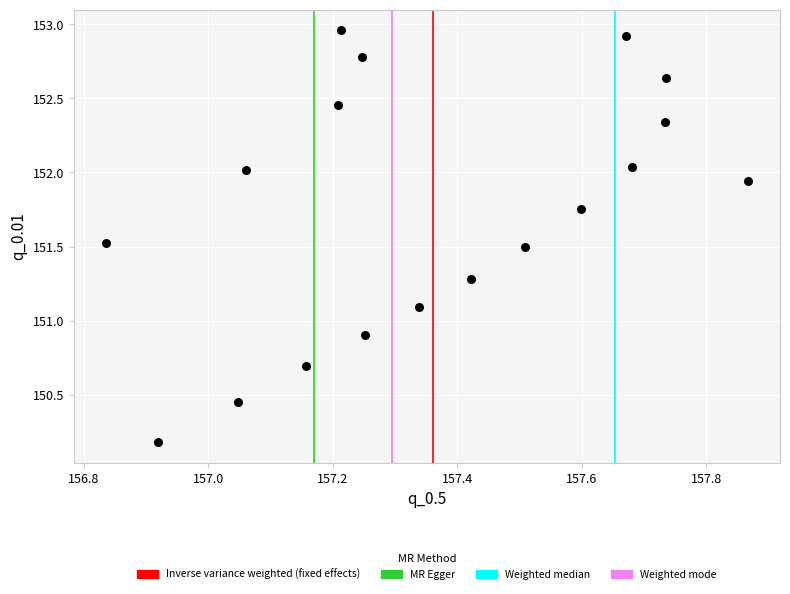

What is the range of Y values (max minus min)?

2.8